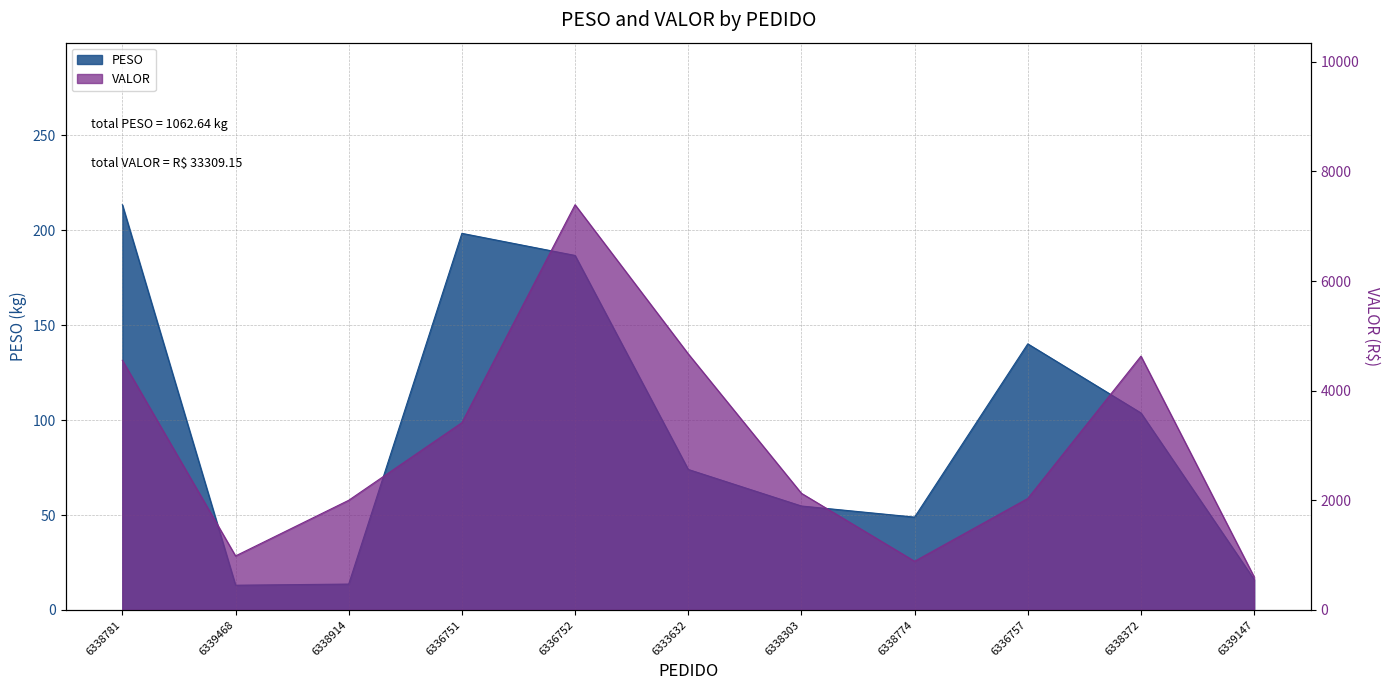

Where is VALOR nearest to the value 3998?

6338781